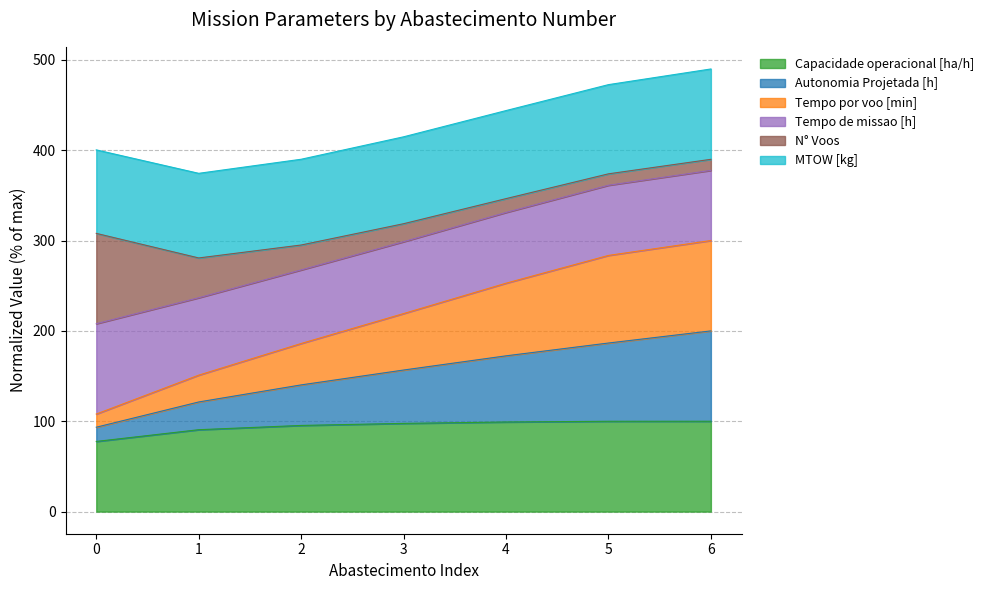

What is the highest value of the Capacidade operacional [ha/h] series?

100.0